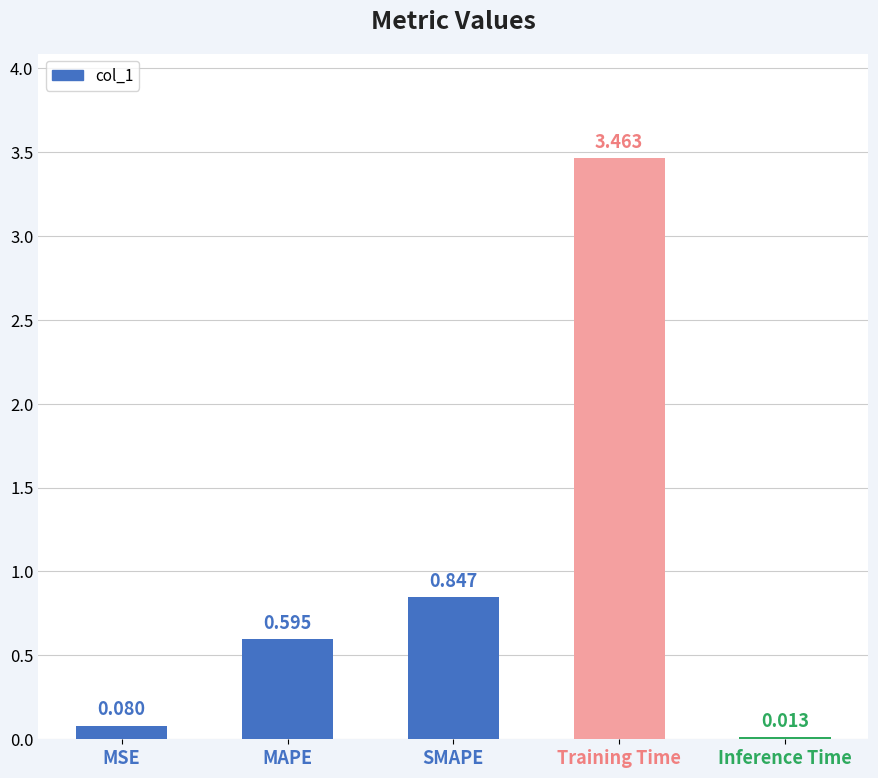

Rank the categories by value from lowest to highest.

Inference Time, MSE, MAPE, SMAPE, Training Time